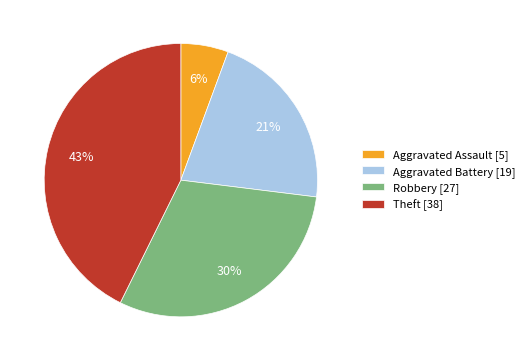

To the nearest percent, what is the difference between the largest and smallest slice percentages?

37%